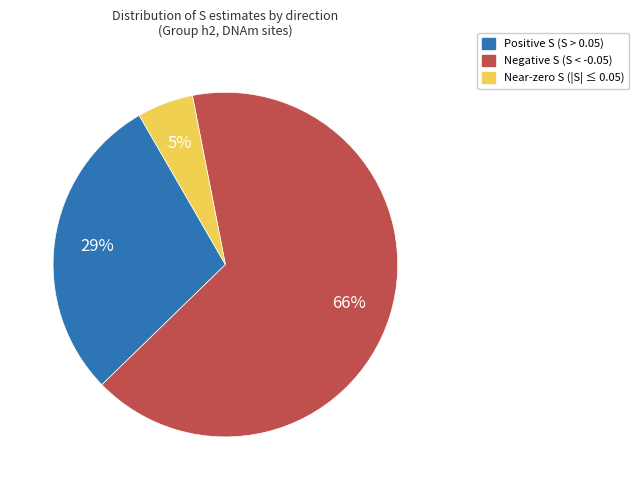

Do Near-zero S (|S| ≤ 0.05) and Negative S (S < -0.05) together represent more than half of the pie?

Yes